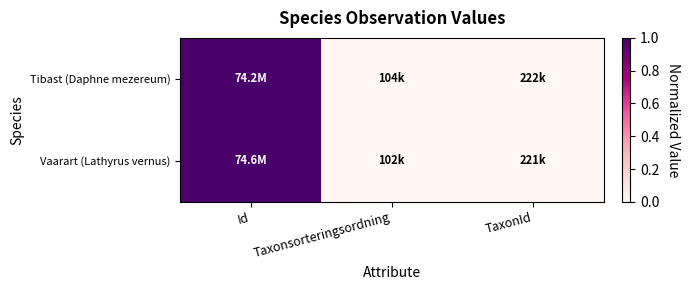

Which series has the largest range (max minus min)?

Vaarart (Lathyrus vernus)